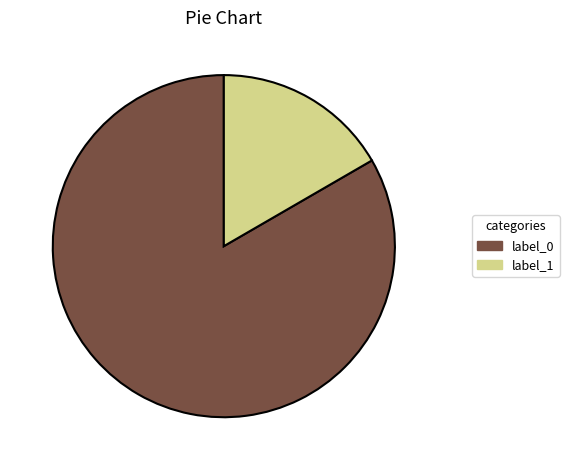

Is there a majority slice in this chart?

Yes